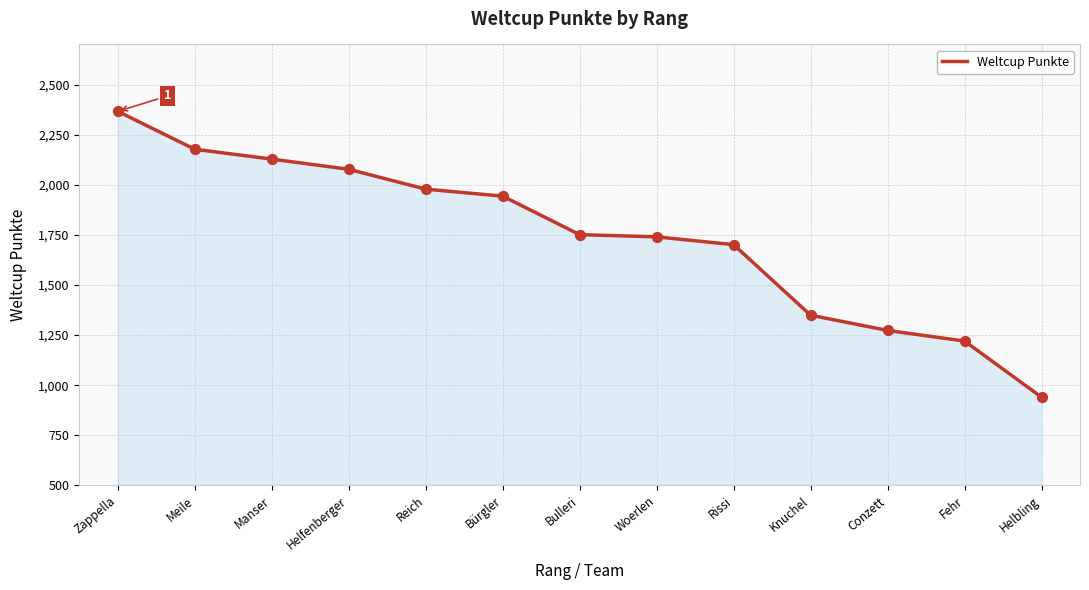

What is the change in value from Conzett to Helbling?

-333